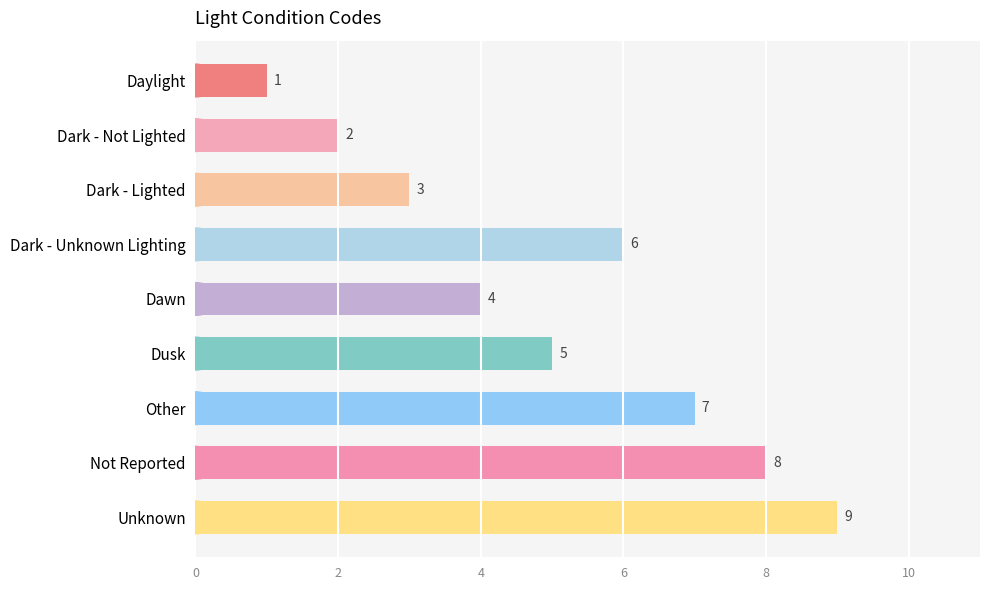

At which label is the value closest to 5?

Dusk